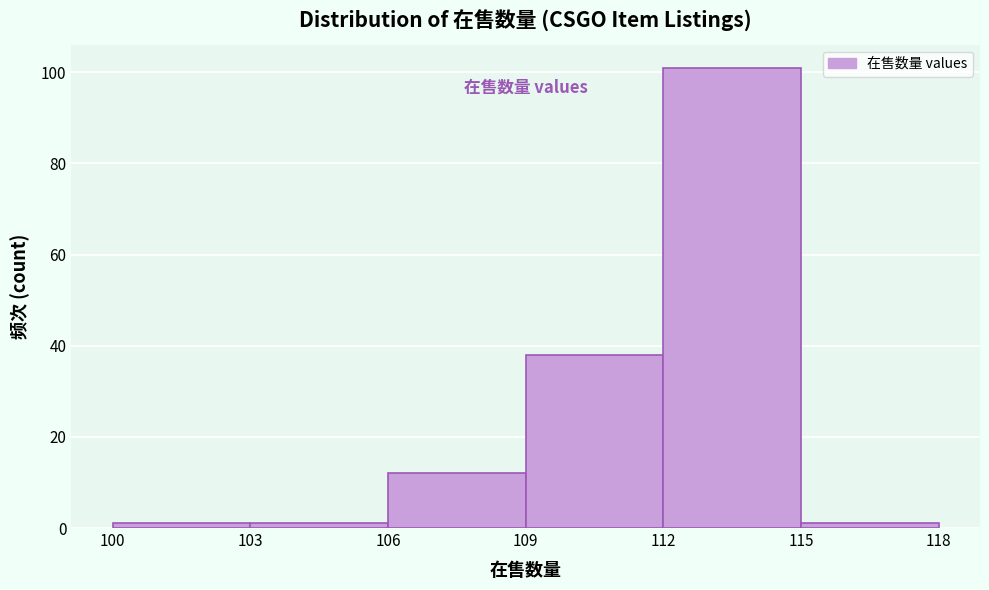

What is the height of the bar covering 112 to 115 on the x-axis? The values are not printed on the chart, so give them approximately, as read against the axis.

102